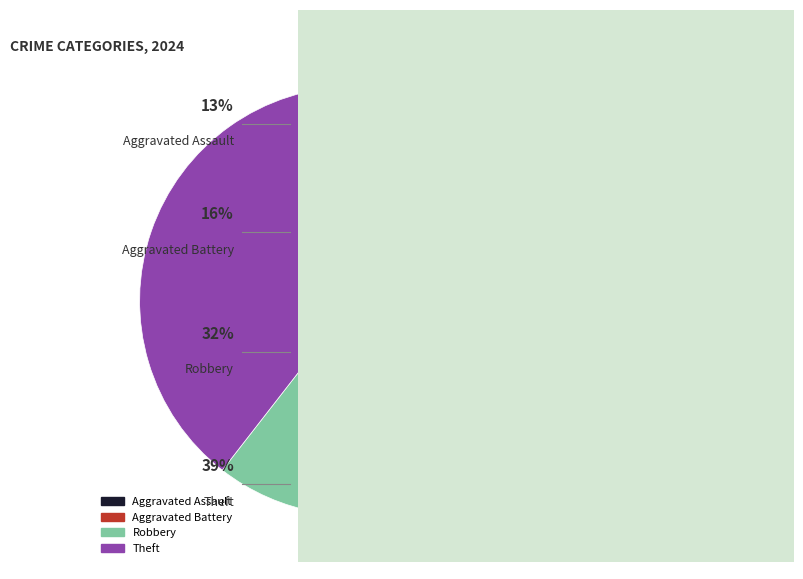

Is the sum of Theft and Robbery greater than half?

Yes